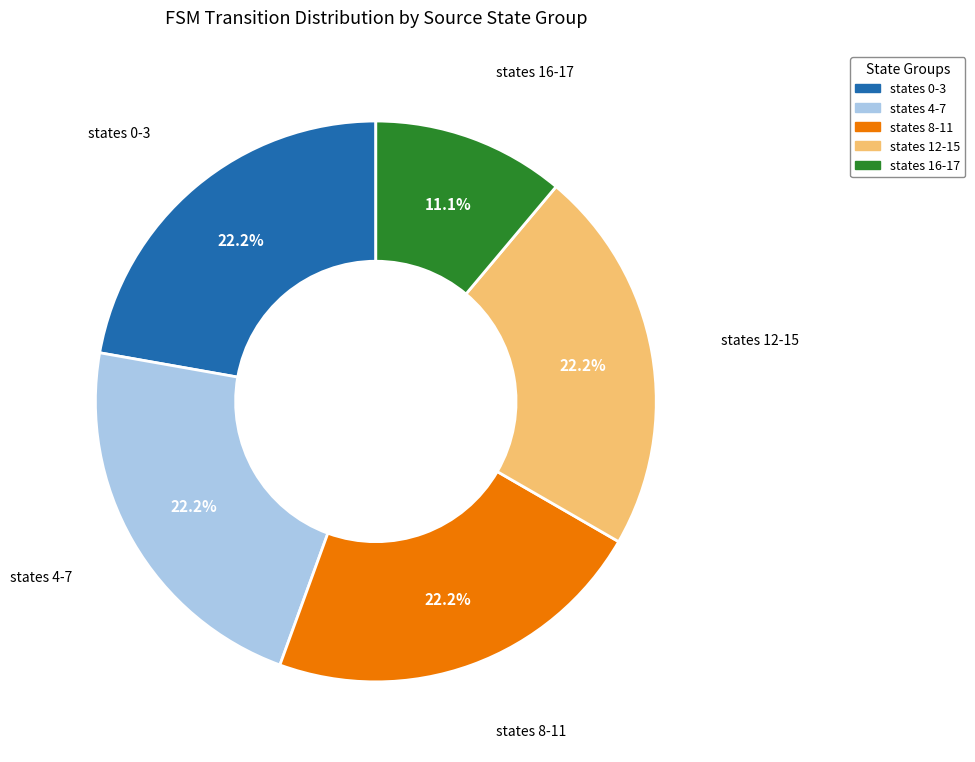

Which category has the smallest portion of the pie?

states 16-17